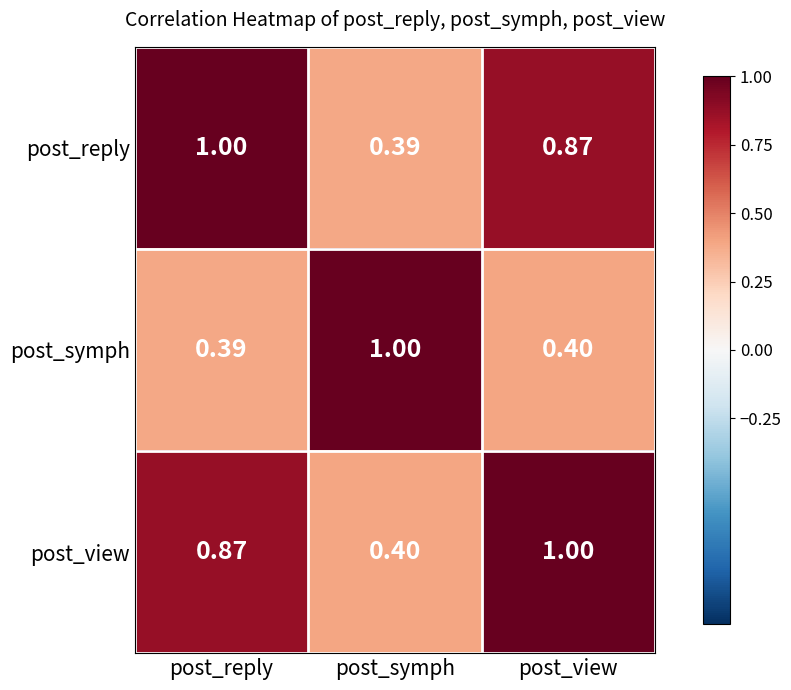

At which label does post_reply reach its minimum?

post_symph